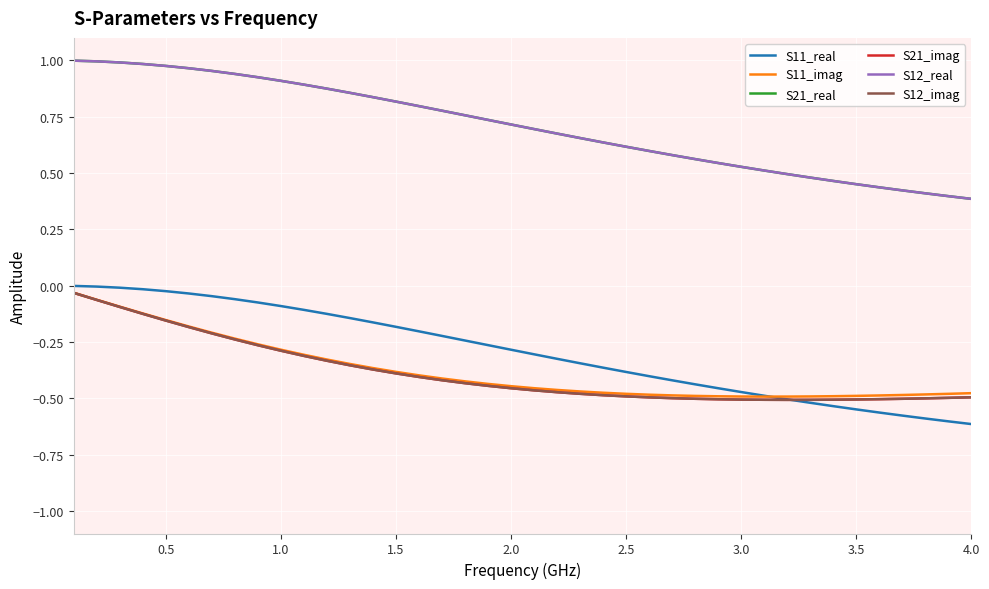

Does the chart display data point markers on the line(s)?

No